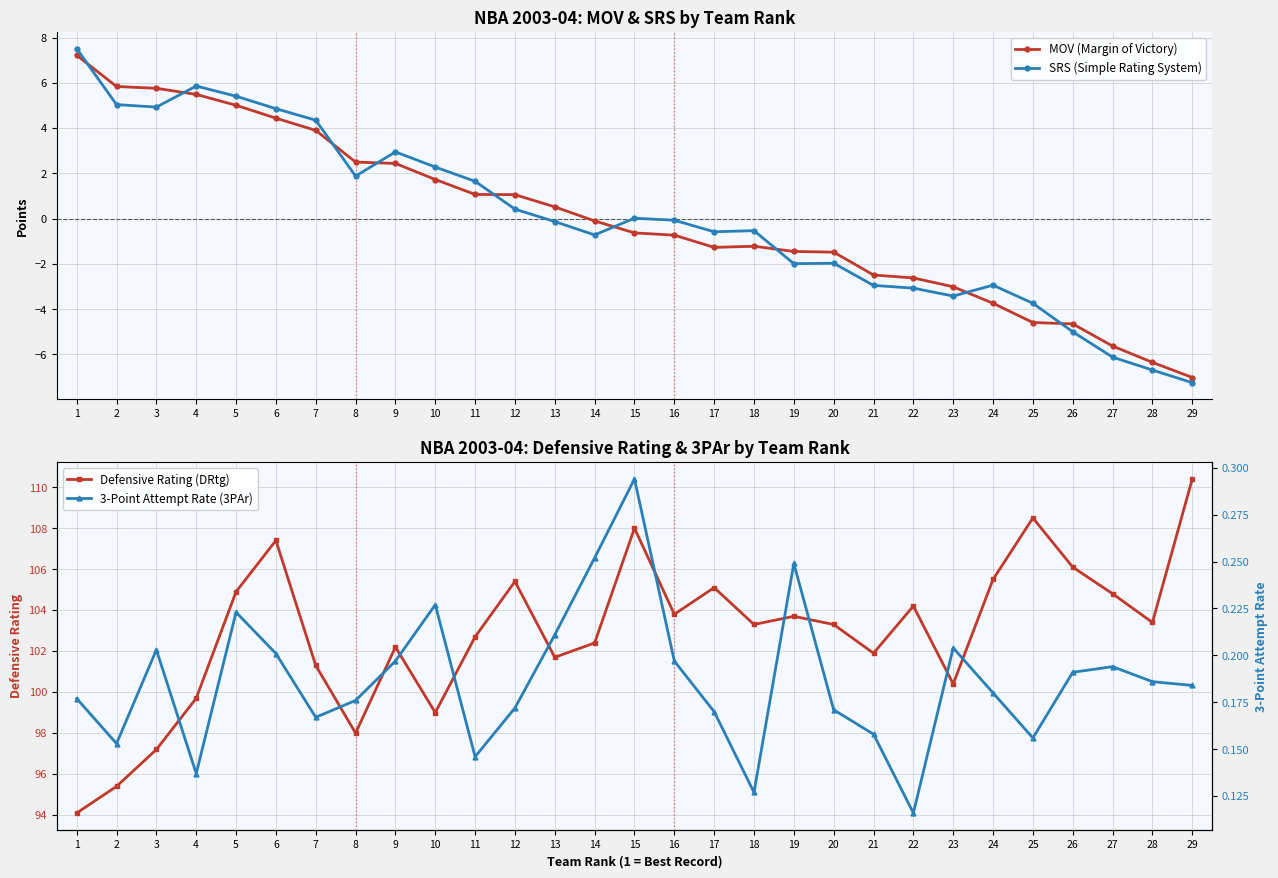

Is it true that SRS (Simple Rating System) equals -0.5 at 18?

True